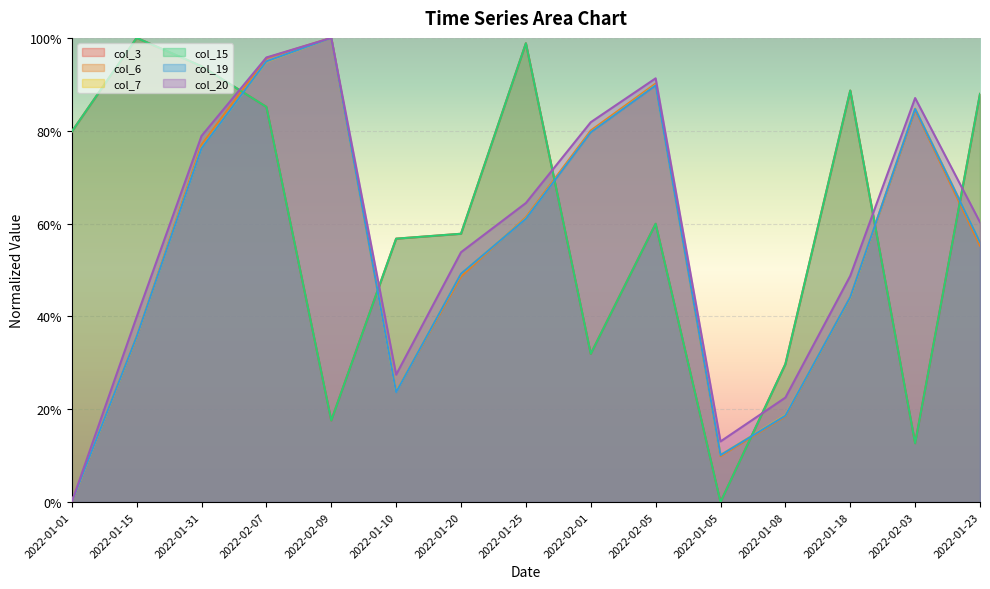

Is it true that col_20 equals 0.4 at 2022-02-05?

False